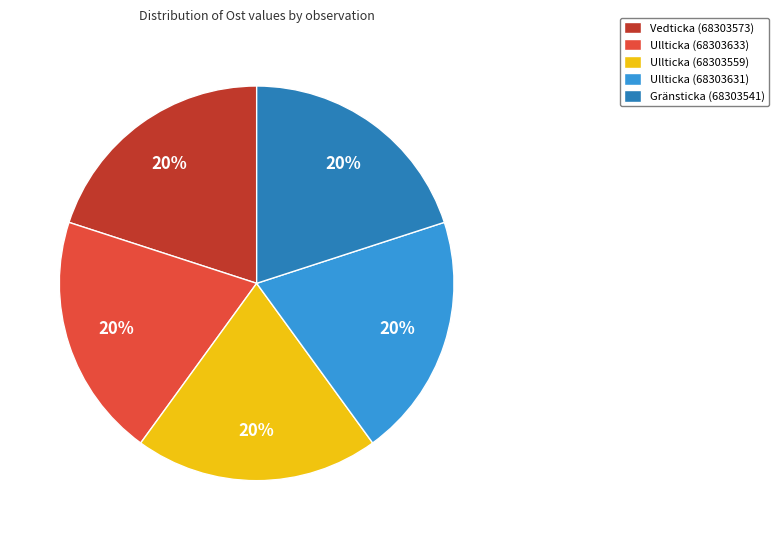

What is the ratio of the value at Ullticka (68303633) to the value at Gränsticka (68303541)?

1.0